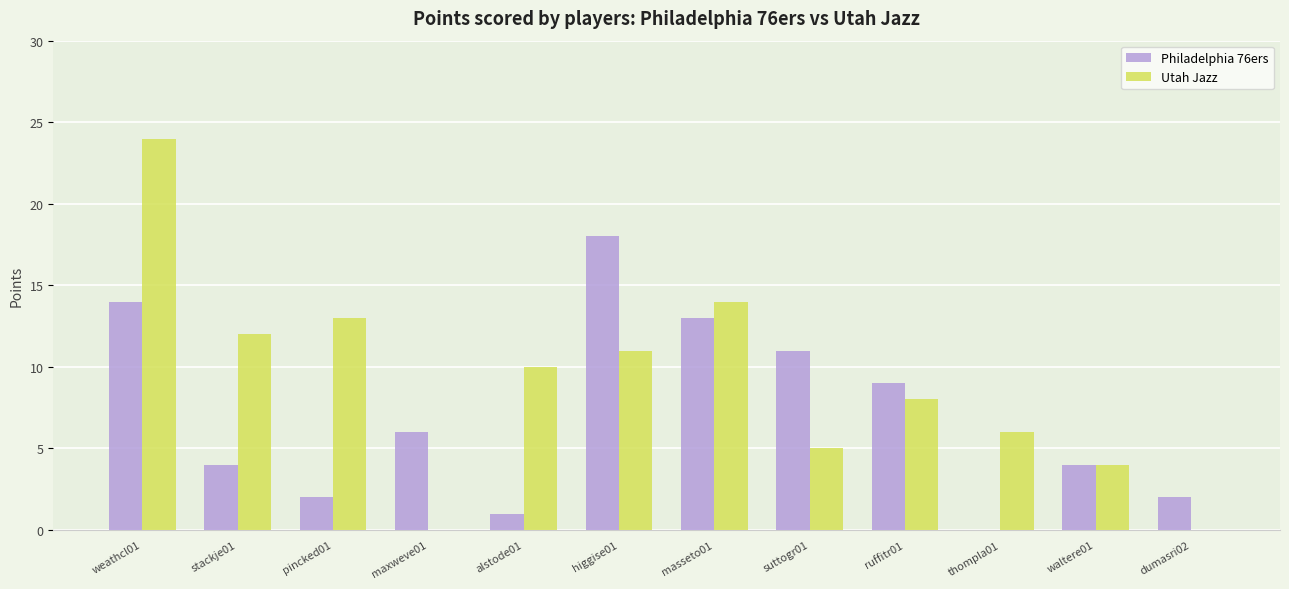

What is the total value across all series at stackje01?

16